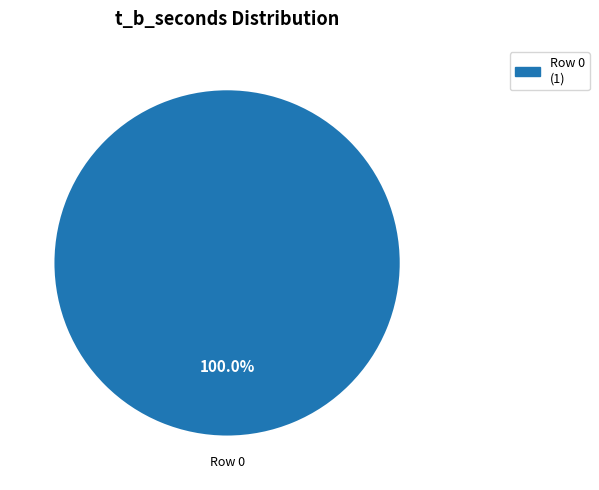

Does any single category account for the majority?

Yes